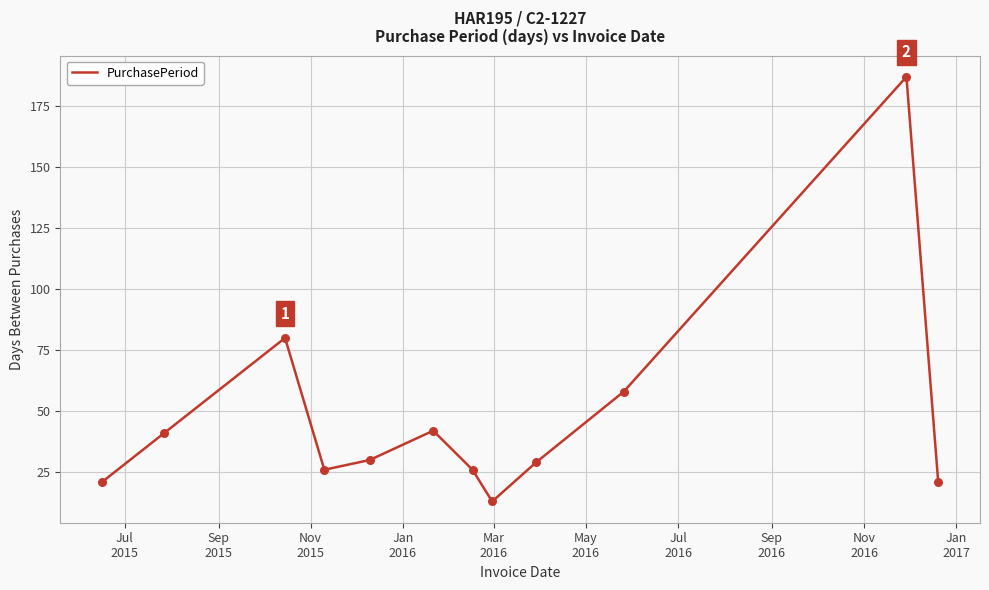

What is the smallest value displayed?

13